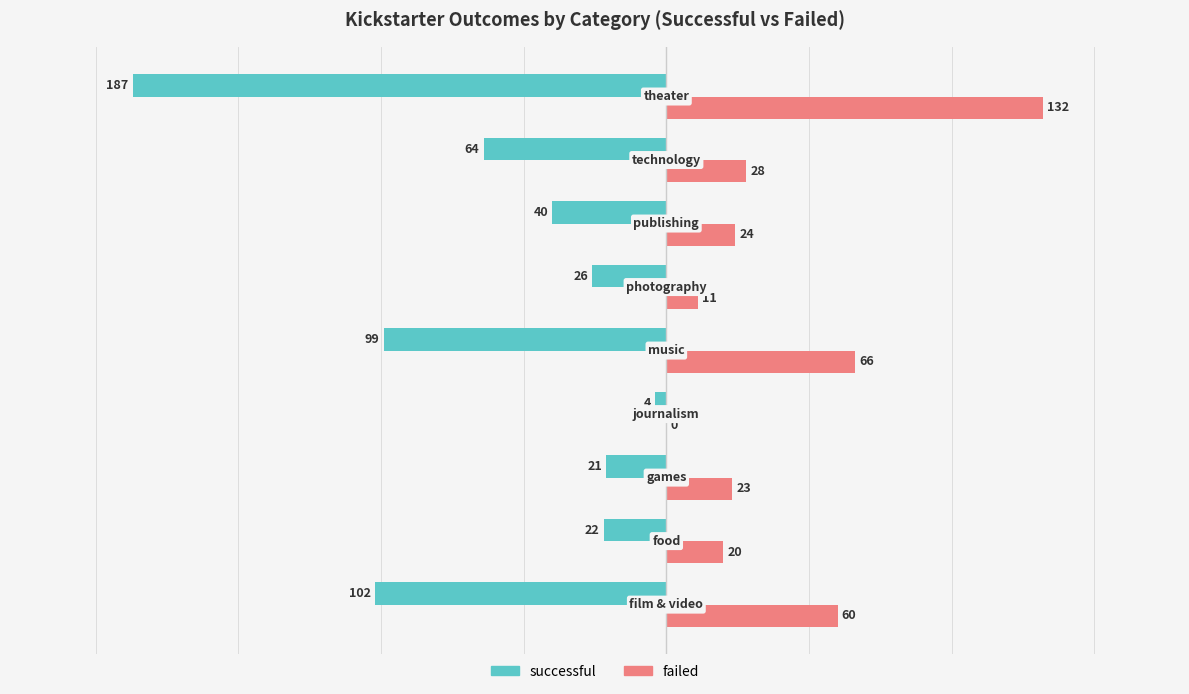

Which series has the largest total across all categories?

failed